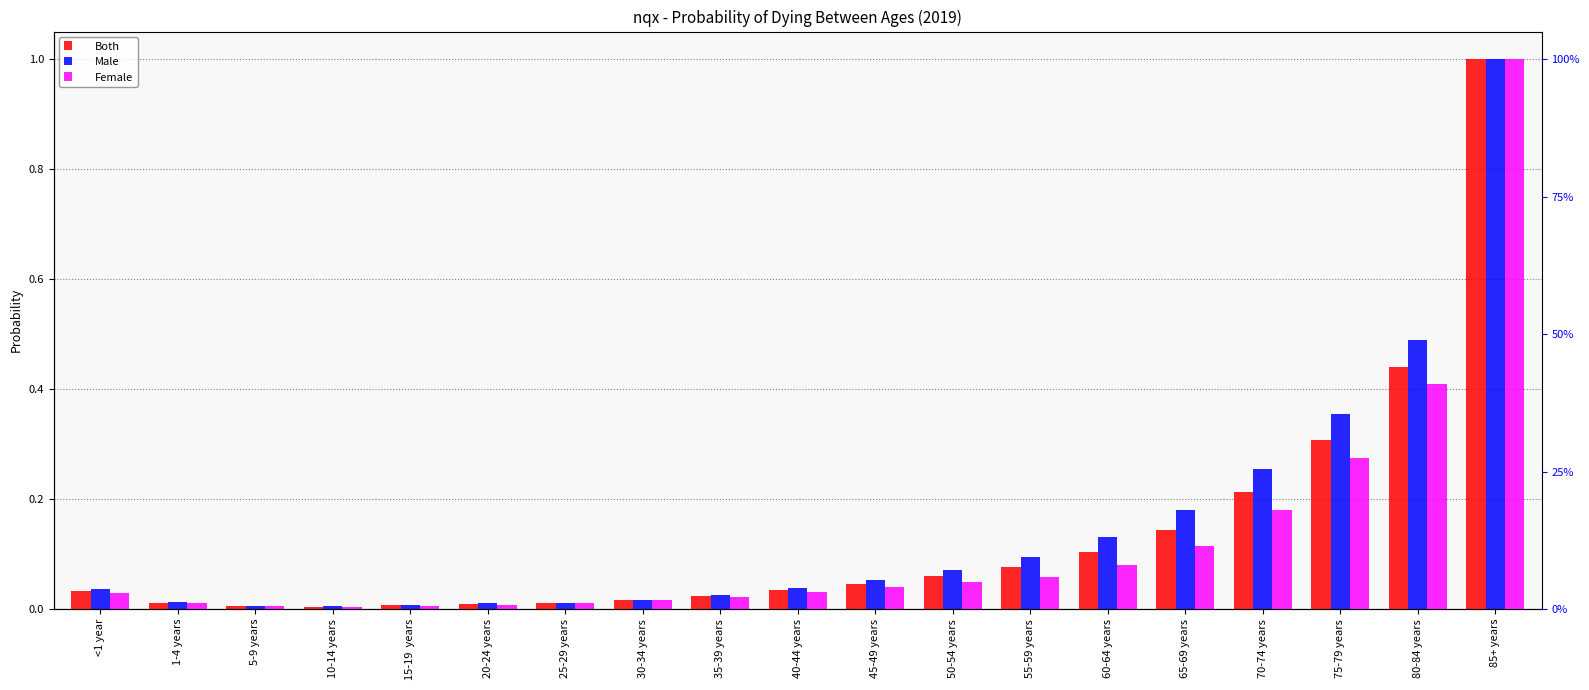

Is it true that Female equals 0.2 at 70-74 years?

True